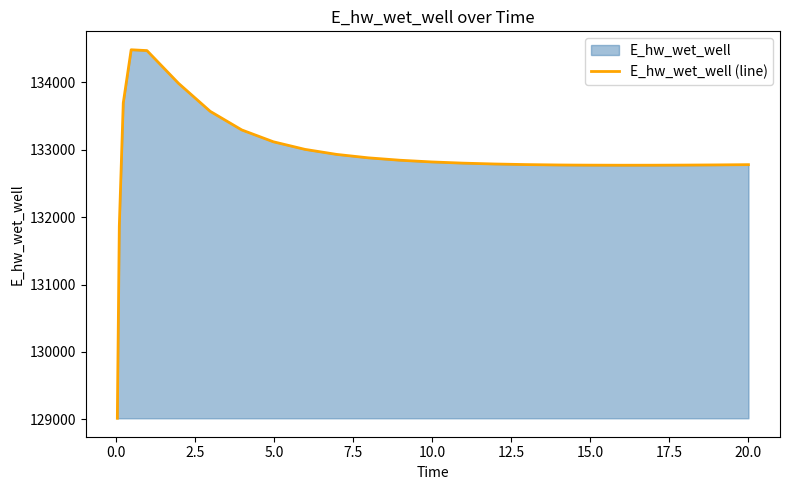

True or false: the data has more than 2 interior local peaks.

False